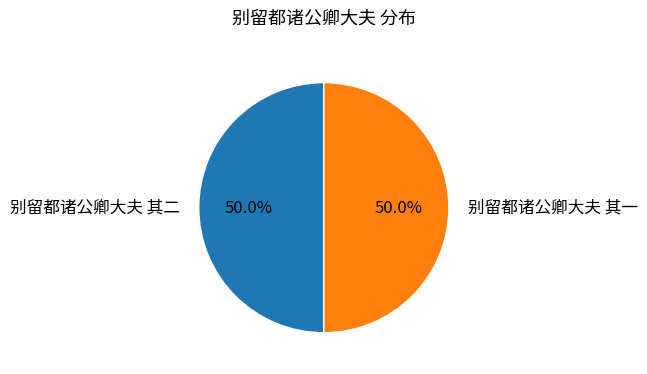

Count the number of slices in the pie.

2